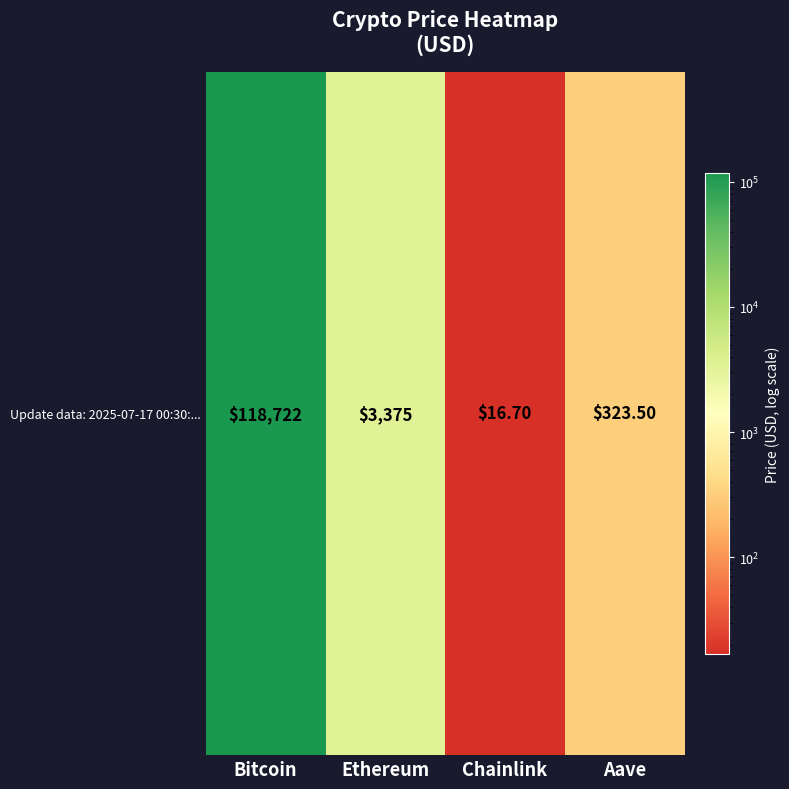

What is the maximum value shown in the chart?

118722.0